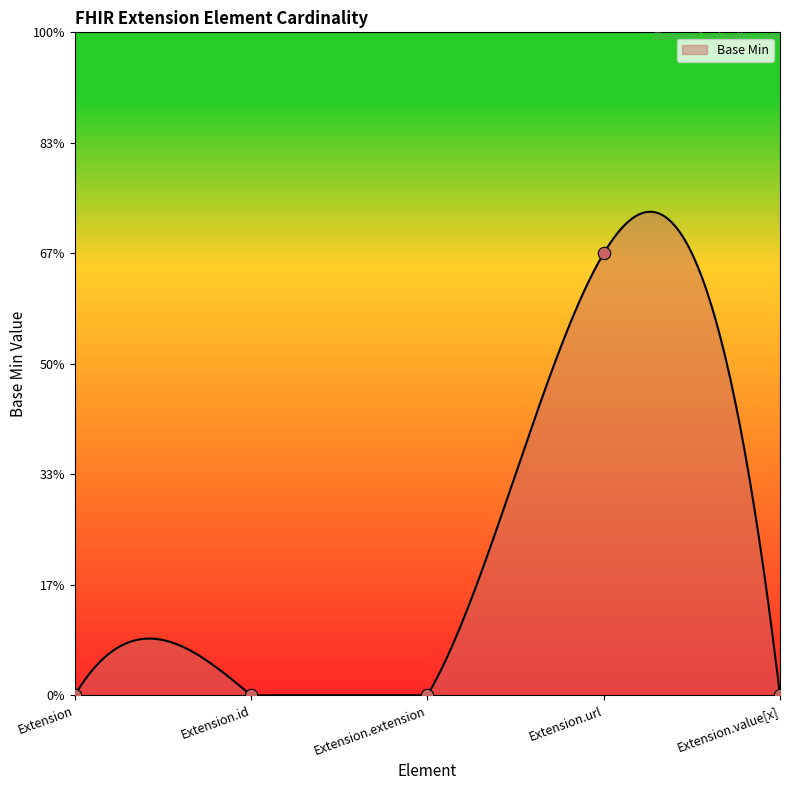

Between Extension.url and Extension, which is larger?

Extension.url